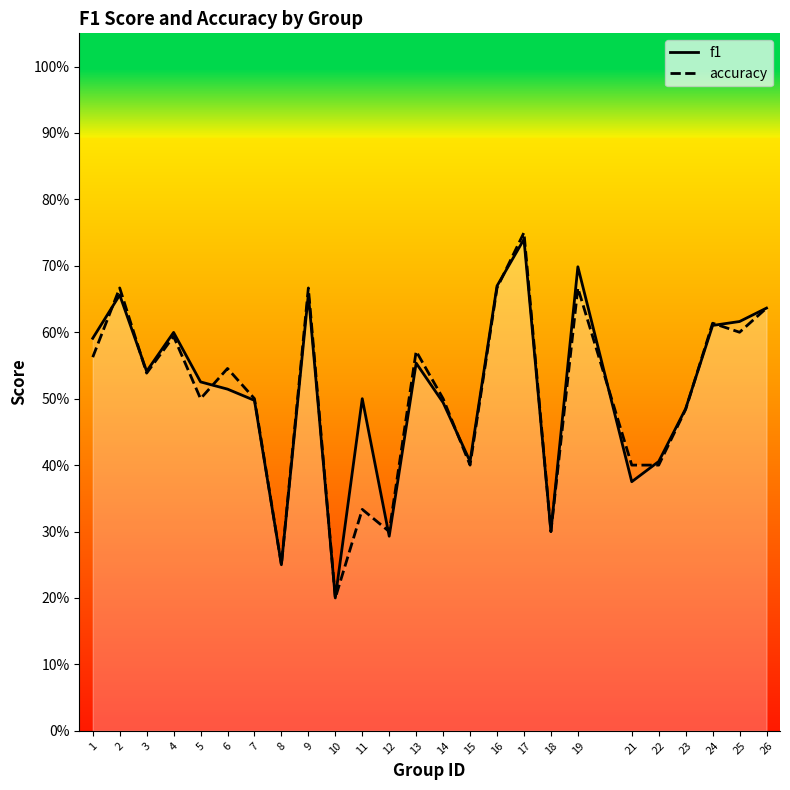

Is this an area chart (filled region under the line)?

No